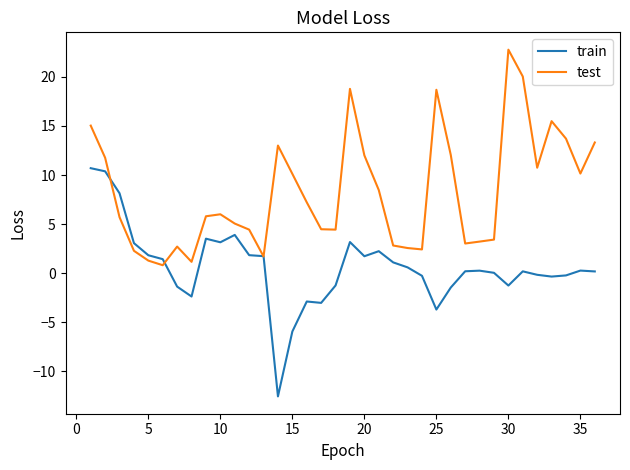

List the series in order of their peak value, lowest first.

train, test